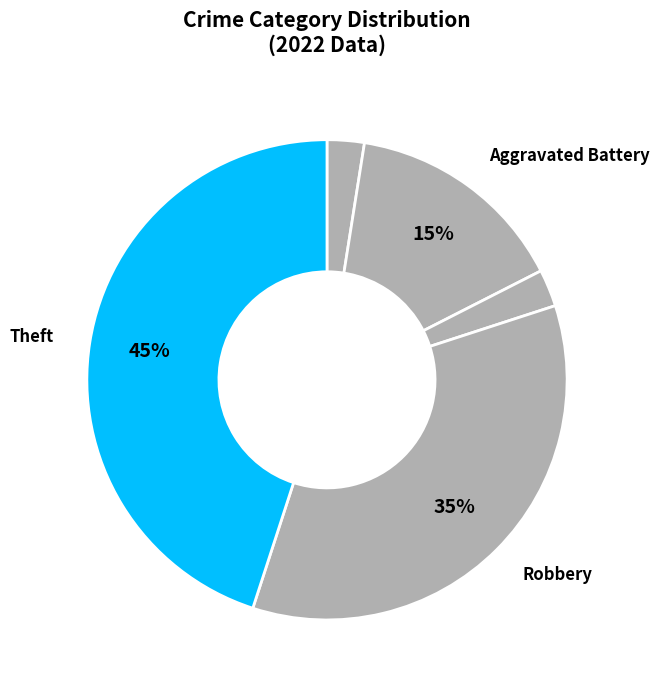

Count the number of slices in the pie.

5